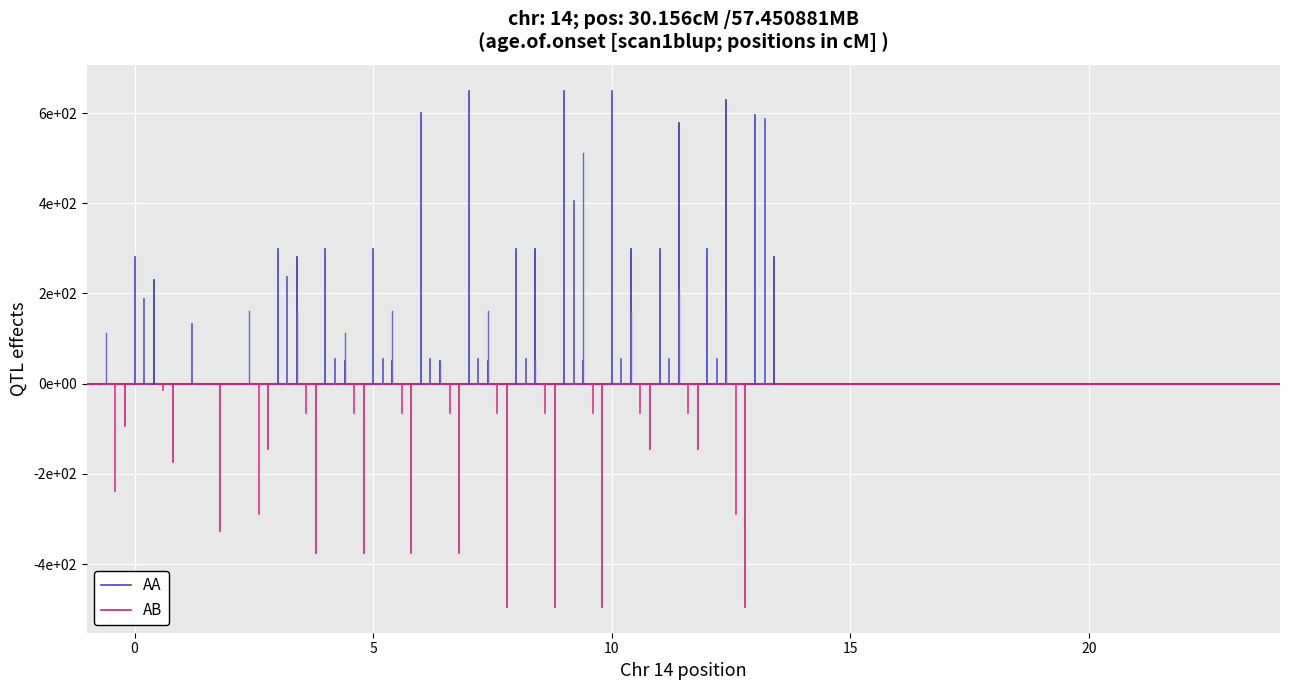

What are all the series names shown in the legend?

AA, AB